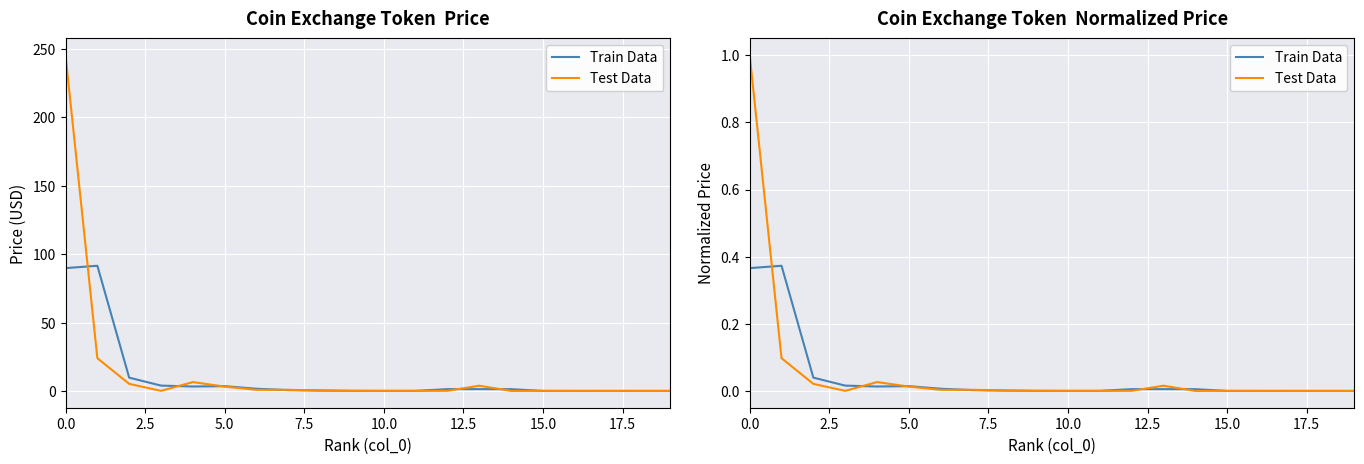

Reading left to right, transcribe all the data shown in this chart.

Train Data: 0.4	0.4	0.0	0.0	0.0	0.0	0.0	0.0	0.0	0.0	0.0	0.0	0.0	0.0	0.0	0.0	0.0	0.0	0.0	0.0
Test Data: 1.0	0.1	0.0	0.0	0.0	0.0	0.0	0.0	0.0	0.0	0.0	0.0	0.0	0.0	0.0	0.0	0.0	0.0	0.0	0.0